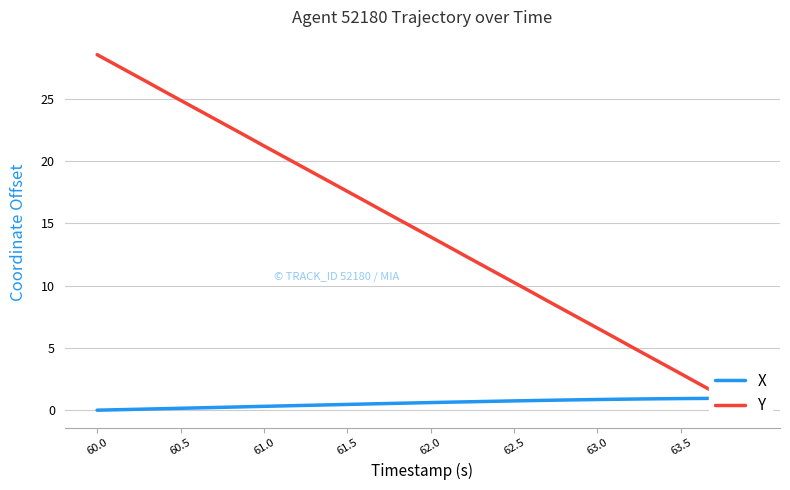

Which series has the largest range (max minus min)?

Y